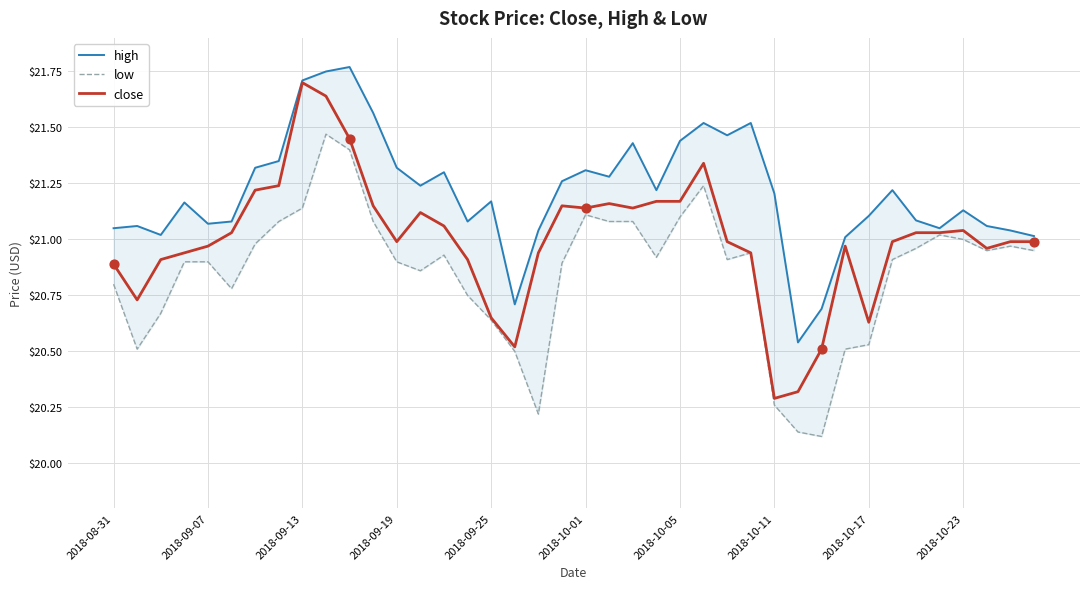

The value of close at 2018-10-05 is 35.4. True or false?

False